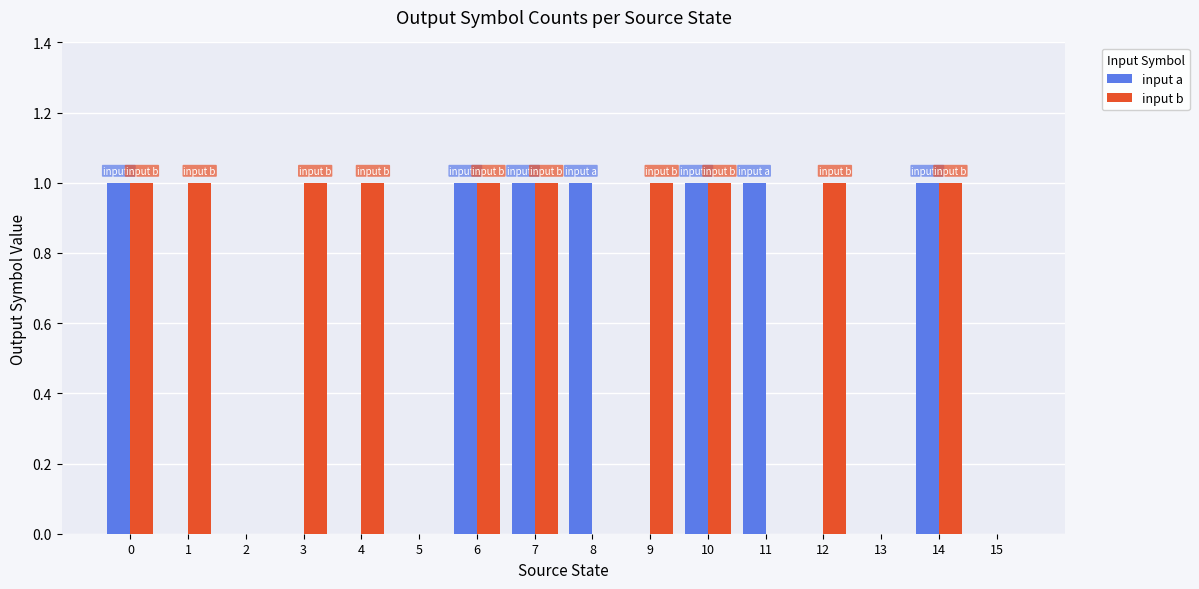

What are all the series names shown in the legend?

input a, input b